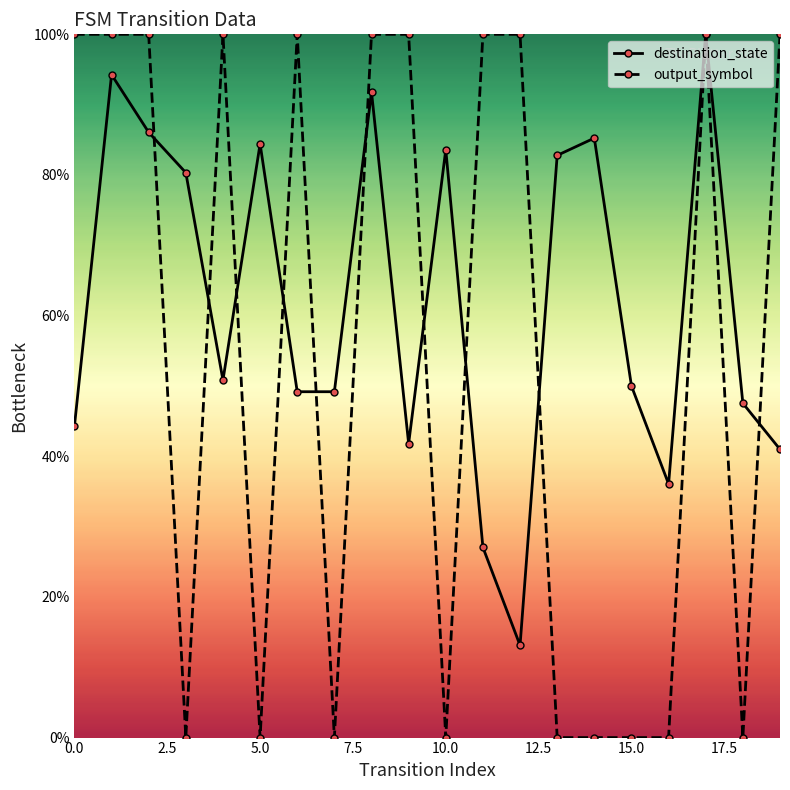

What is the value of the destination_state point at the 19th from the left?

47.5